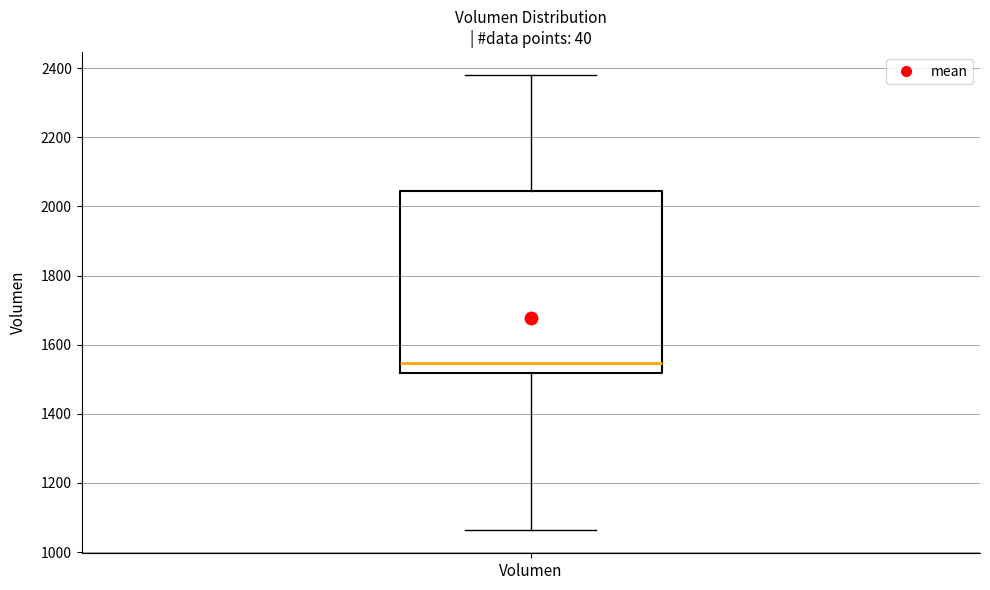

Transcribe this box plot: give where the median line is, the range the box spans, and where the two whiskers end, as read against the y-axis. The values are not printed on the chart, so give them approximately, as read against the axis.

median 1540, box 1520 to 2040, whiskers 1060 to 2380